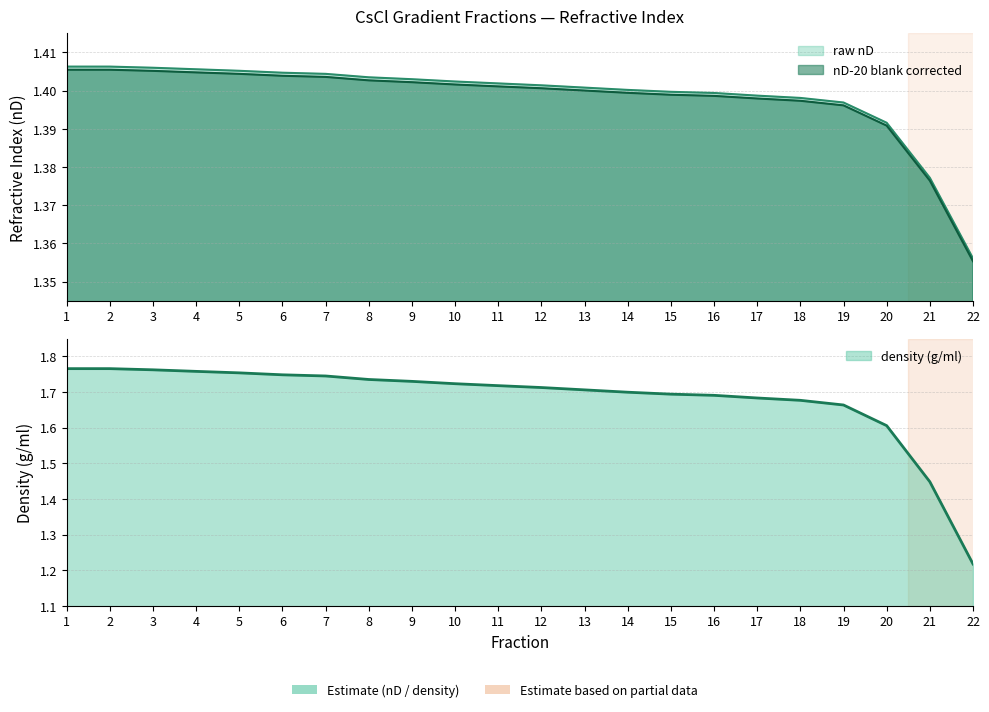

True or false: raw nD has a value of 0.7 at 2.

False